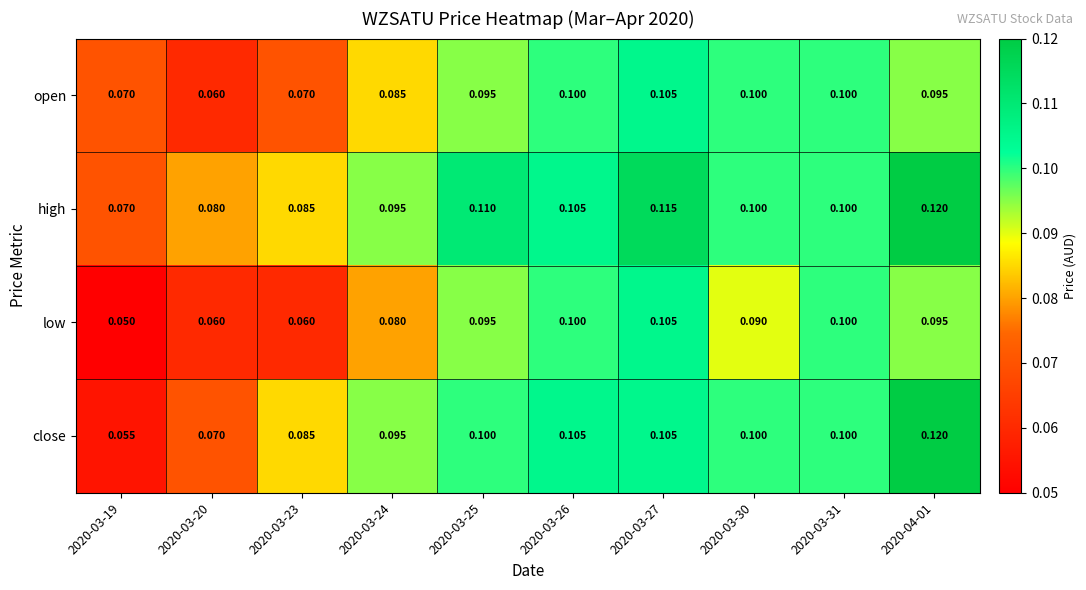

Which series changed the most between 2020-03-25 and 2020-03-31?

high